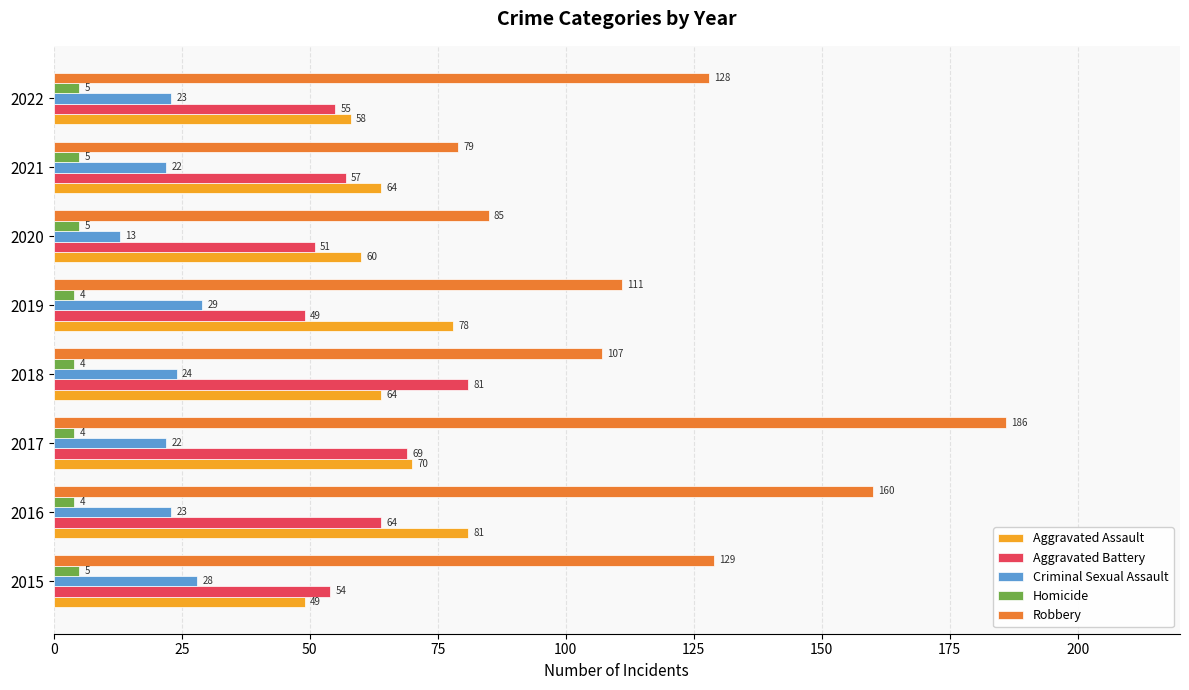

At which category is the sum across all series the highest?

2017